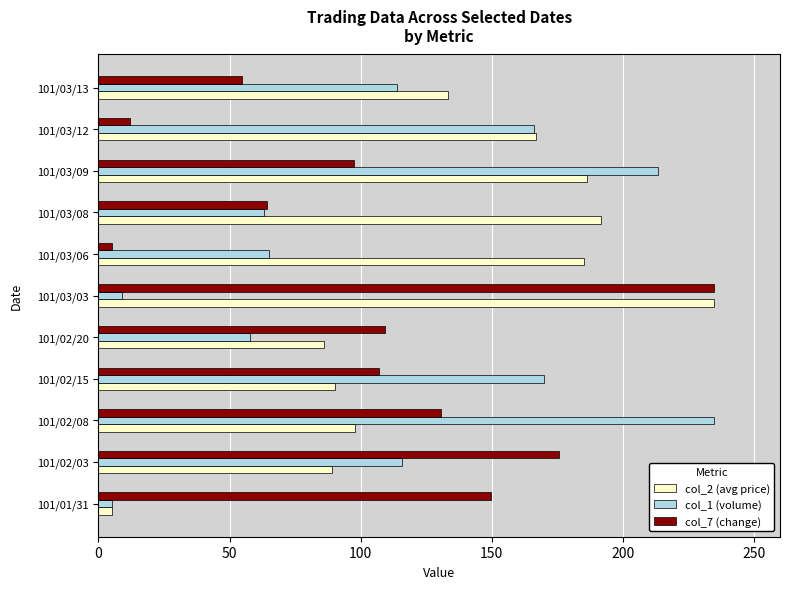

At which category is the sum across all series the highest?

101/03/09